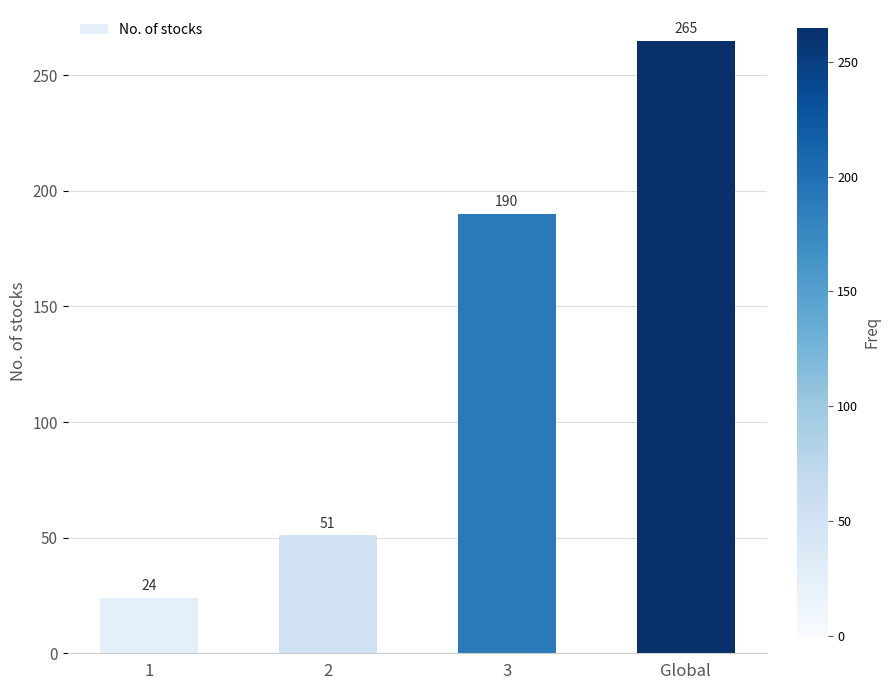

At which label is the value closest to 144?

3